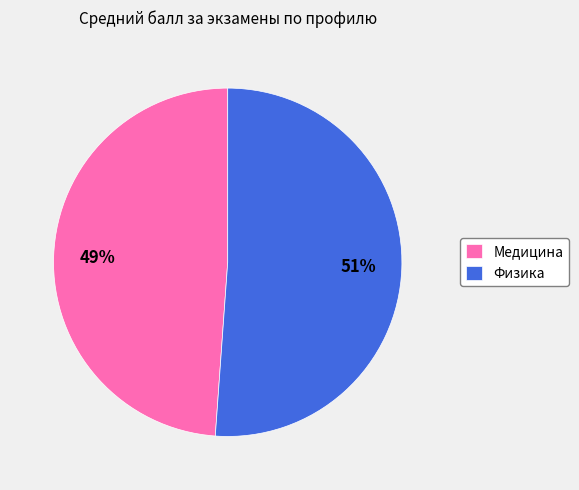

Is it true that Физика is 51% of the pie?

True